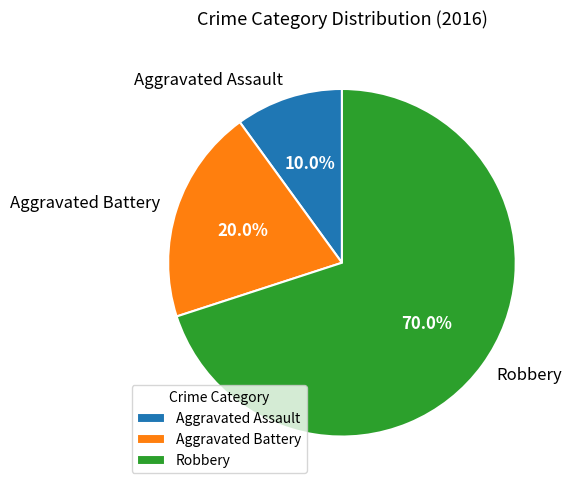

Which slice is the largest?

Robbery